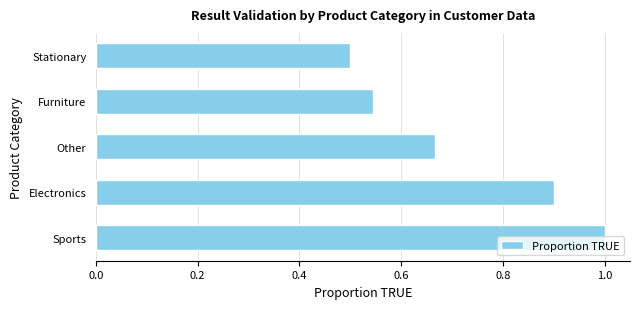

Rank the categories by value from highest to lowest.

Sports, Electronics, Other, Furniture, Stationary